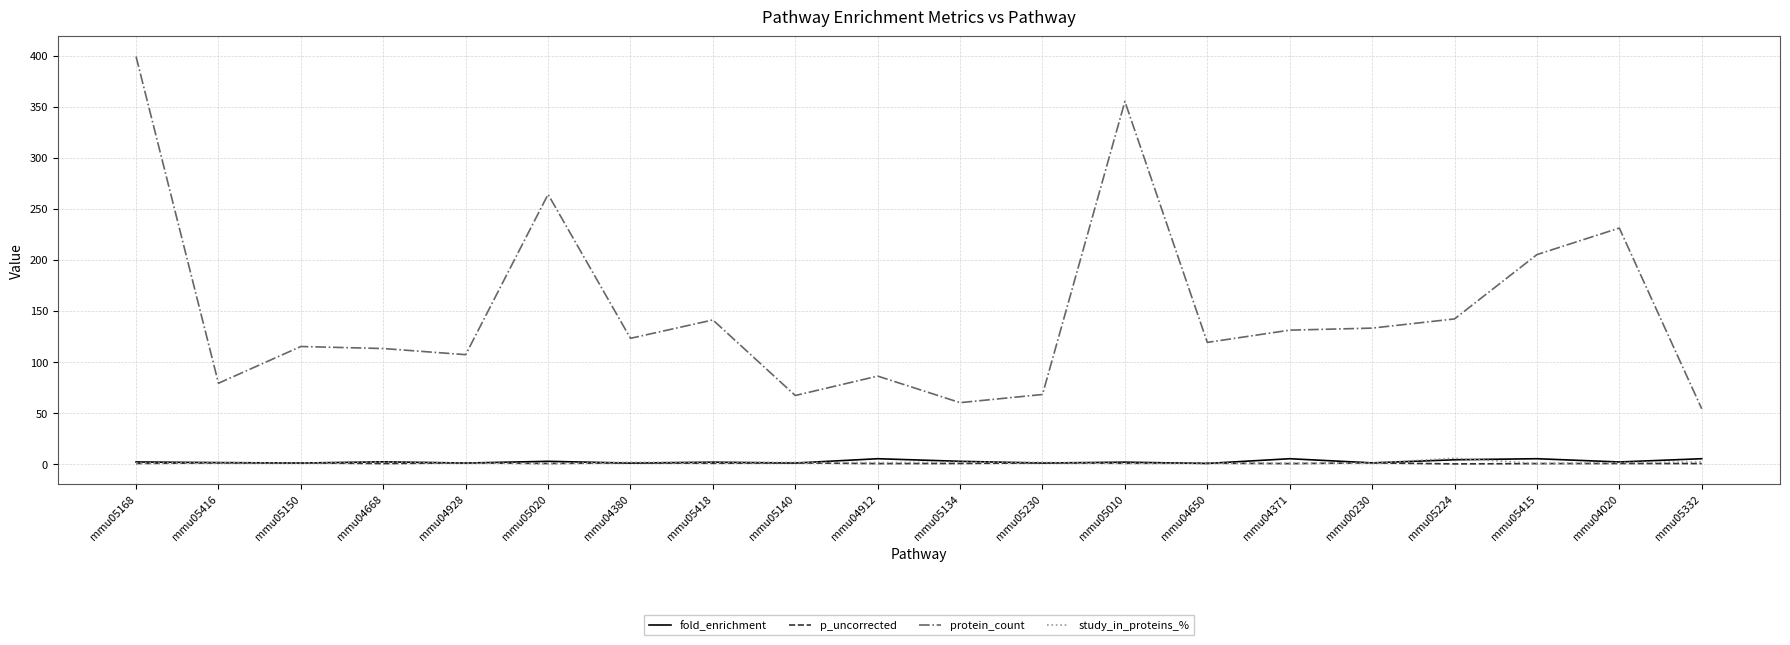

At which label does protein_count first exceed 123?

mmu05168